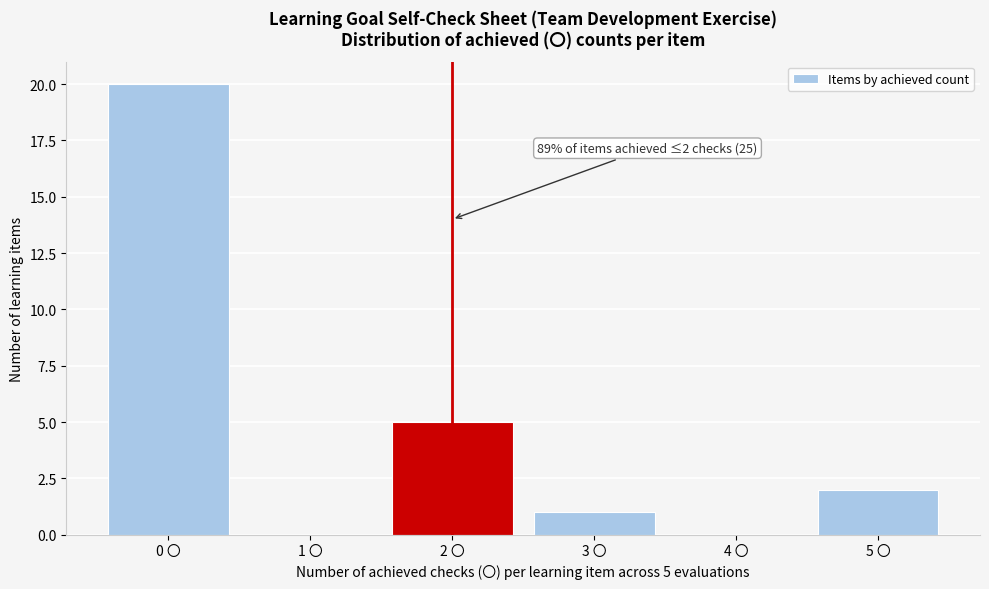

Reading right to left, transcribe all the data shown in this chart.

5 〇=2	4 〇=0	3 〇=1	2 〇=5	1 〇=0	0 〇=20